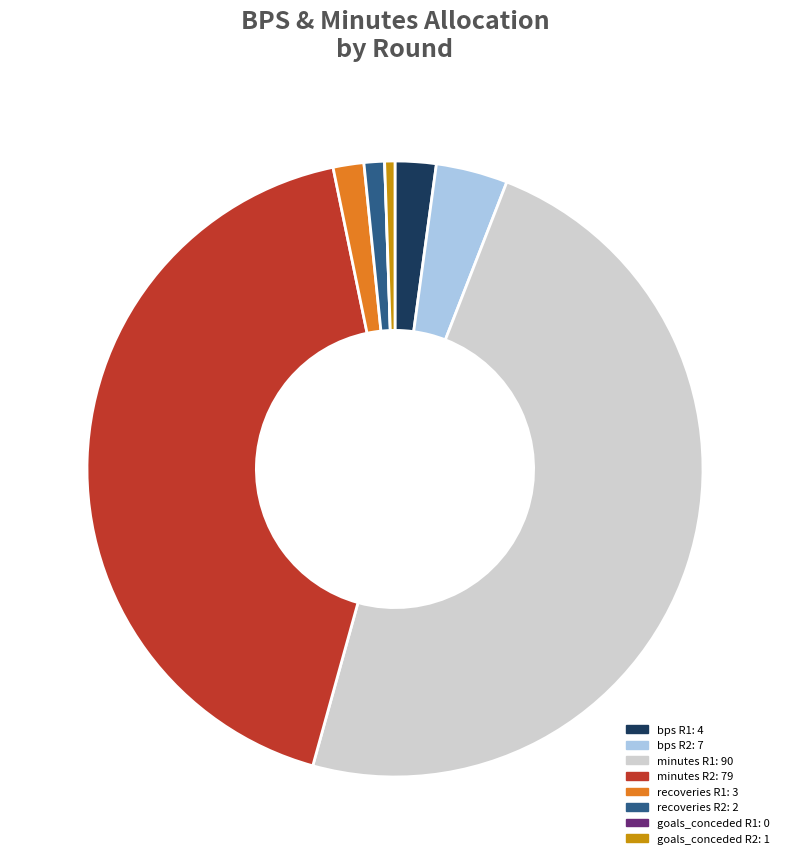

Is there any slice that represents more than half of the pie?

No